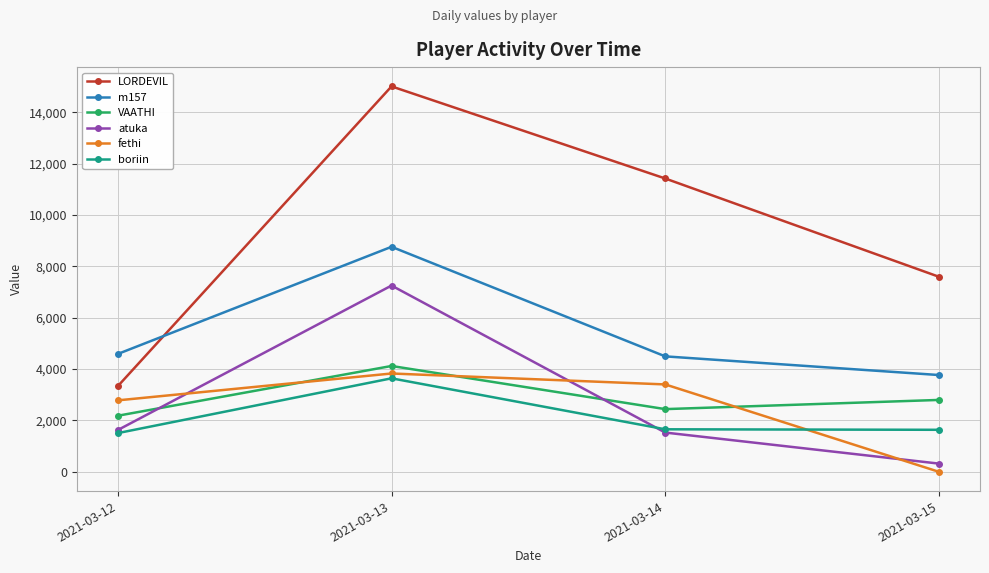

What is the total value across all series at 2021-03-14?

24952.5